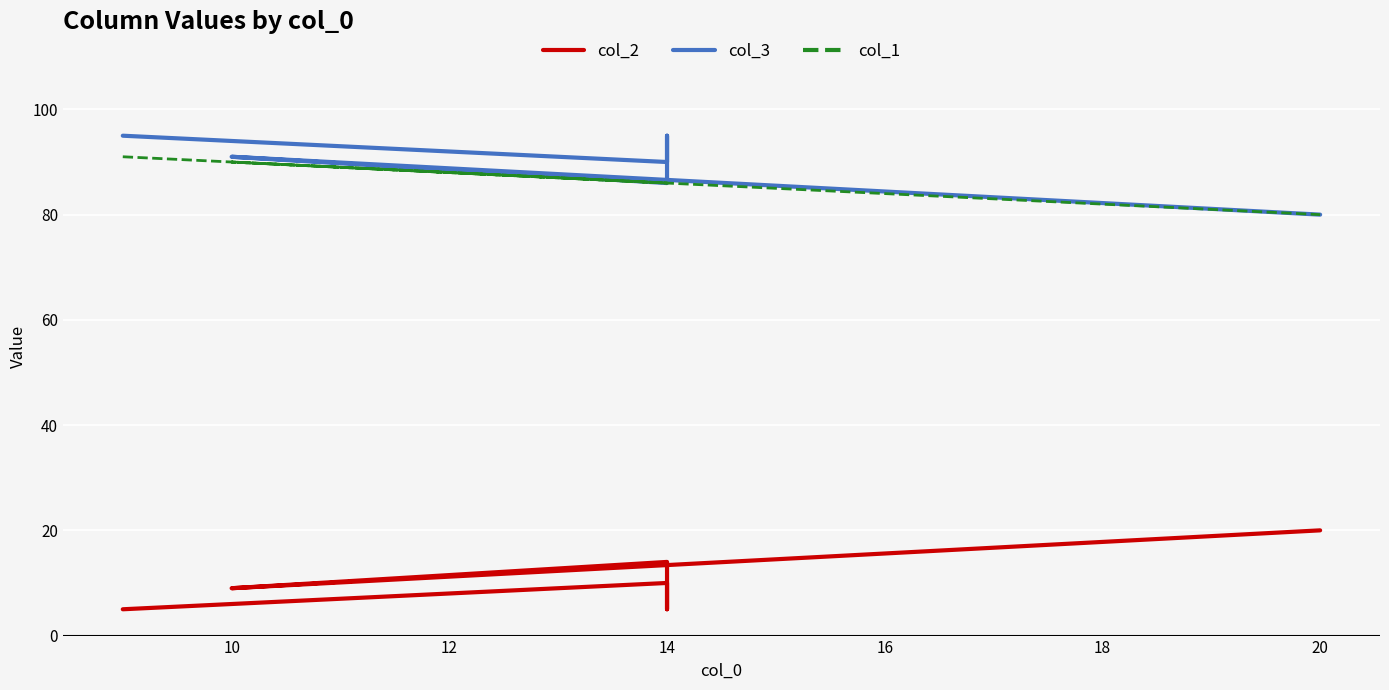

Between 12 and 8, which is larger?

12